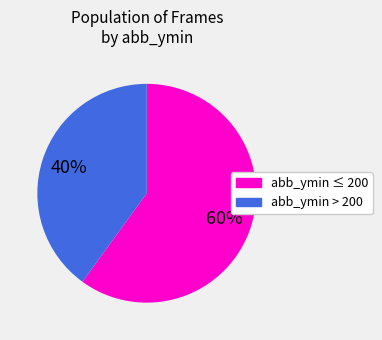

To the nearest percent, what is the difference between the largest and smallest slice percentages?

20%